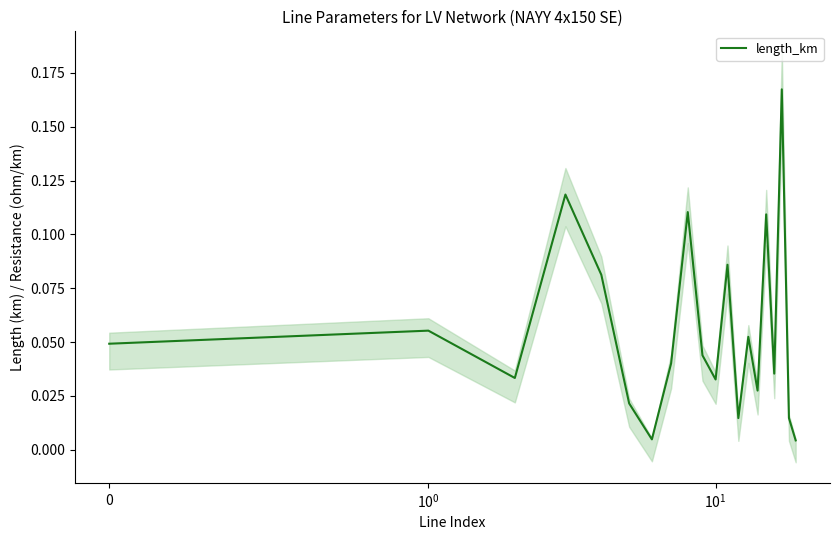

List the labels in order of value, largest first.

17, 3, 8, 15, 11, 4, $\mathdefault{10^{0}}$, 13, $\mathdefault{0}$, 9, 7, 16, $\mathdefault{10^{1}}$, 10, 14, 5, 18, 12, 6, 19